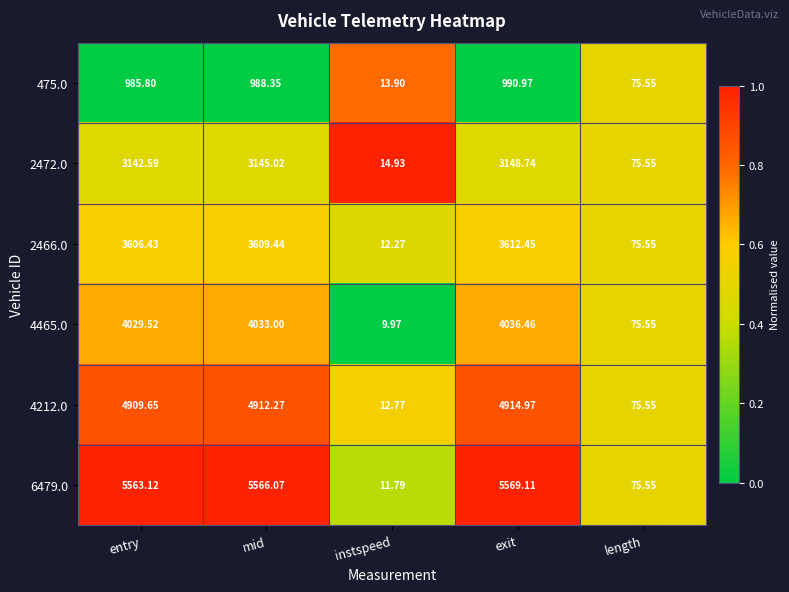

List the labels in order of 475.0 value, smallest first.

instspeed, length, entry, mid, exit